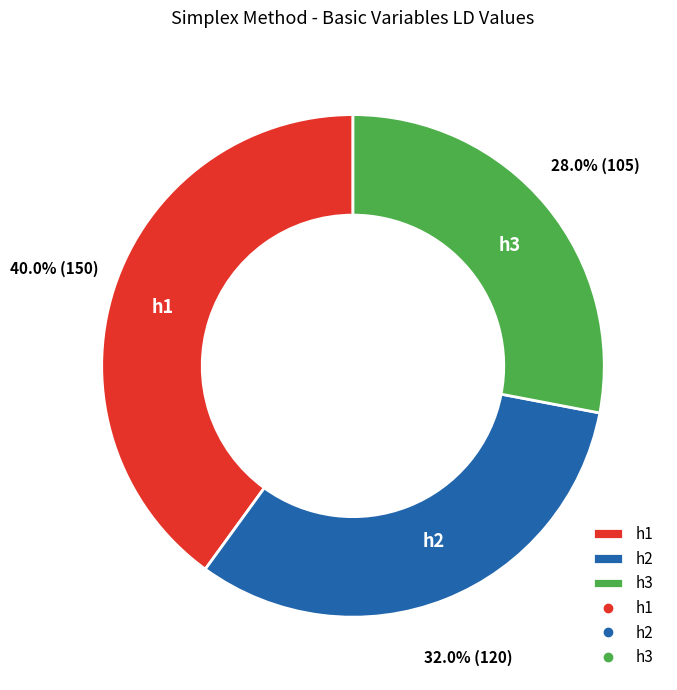

How many slices are in this pie chart?

3